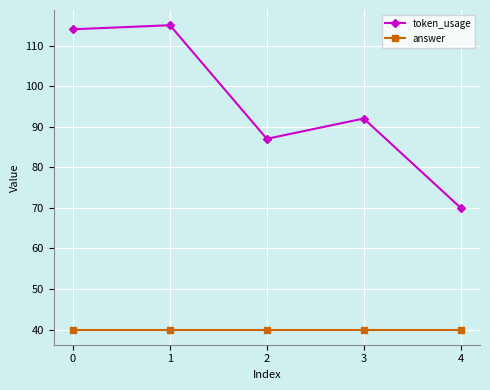

What is the value of the answer point at the 4th from the left?

40